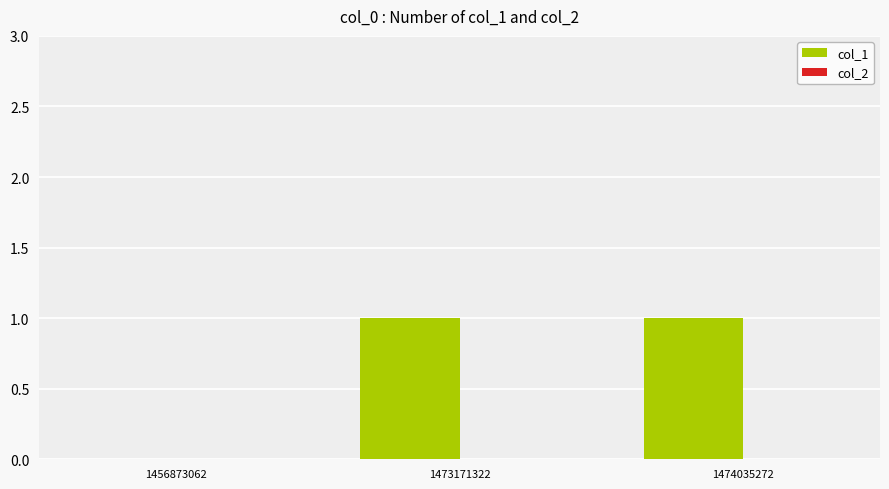

What is the change in value from 1456873062 to 1473171322?

+1